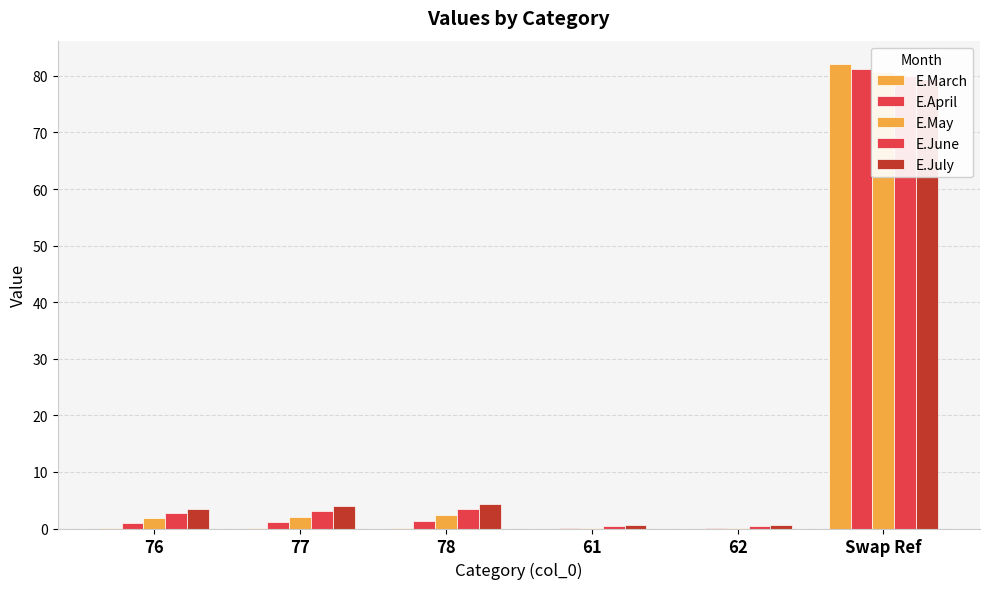

Are the bars horizontal?

No